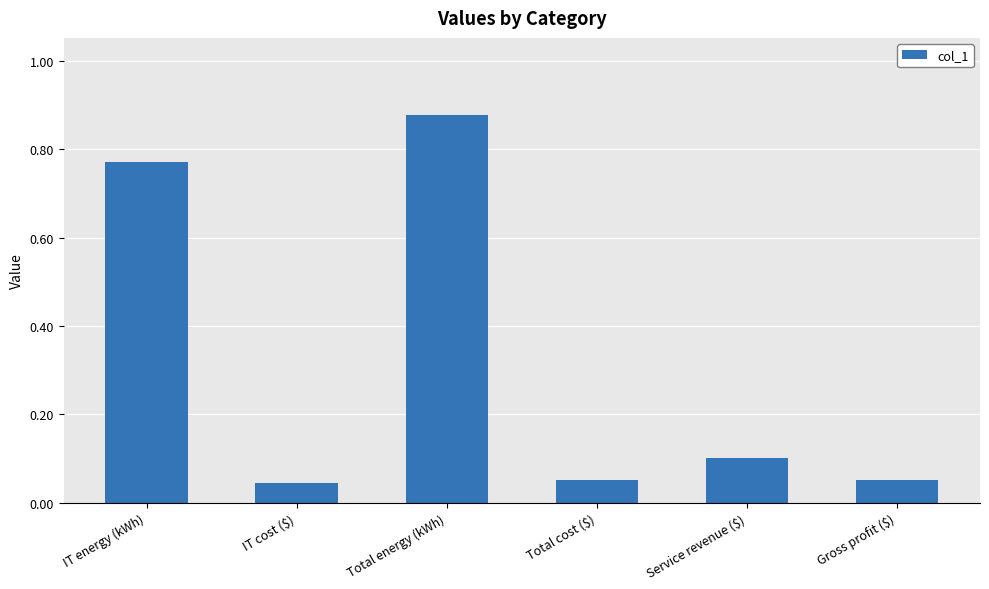

Which label corresponds to the largest value in the chart?

Total energy (kWh)